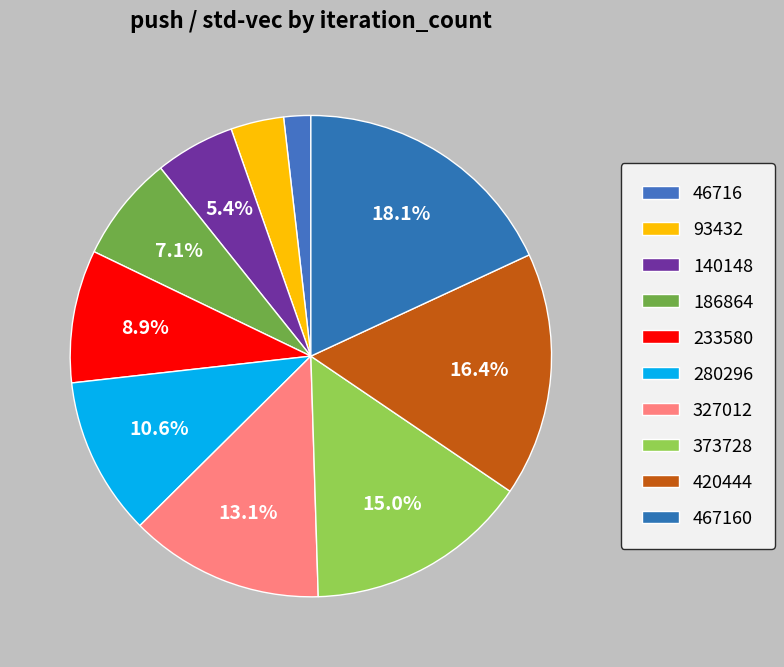

How many segments does this pie chart have?

10